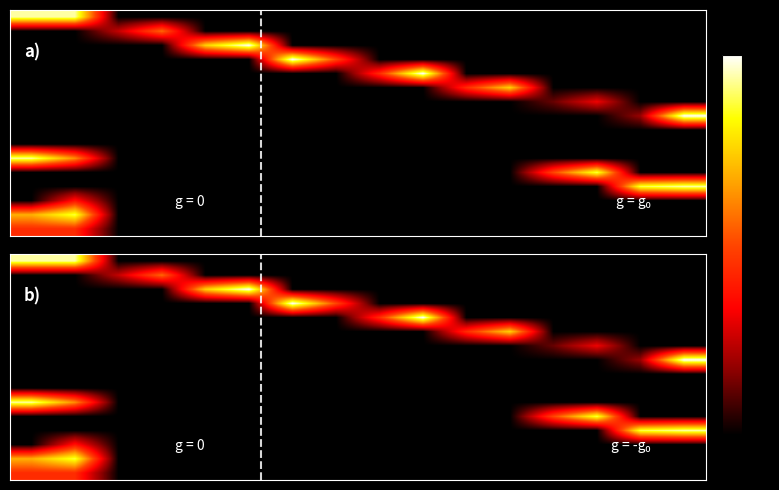

Between 2 and 11, which is larger?

2